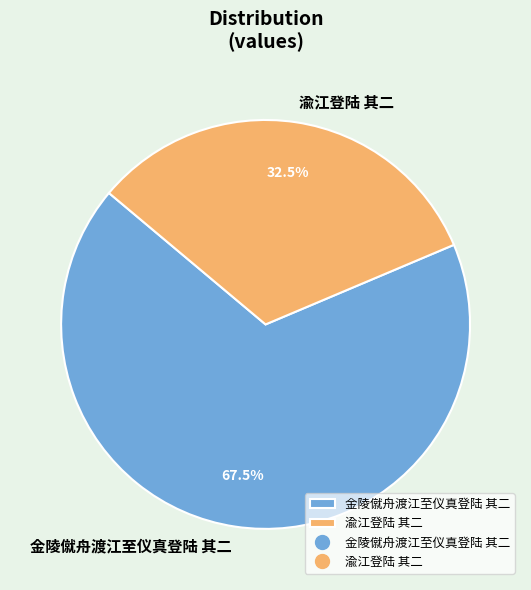

What is the majority slice?

金陵僦舟渡江至仪真登陆 其二